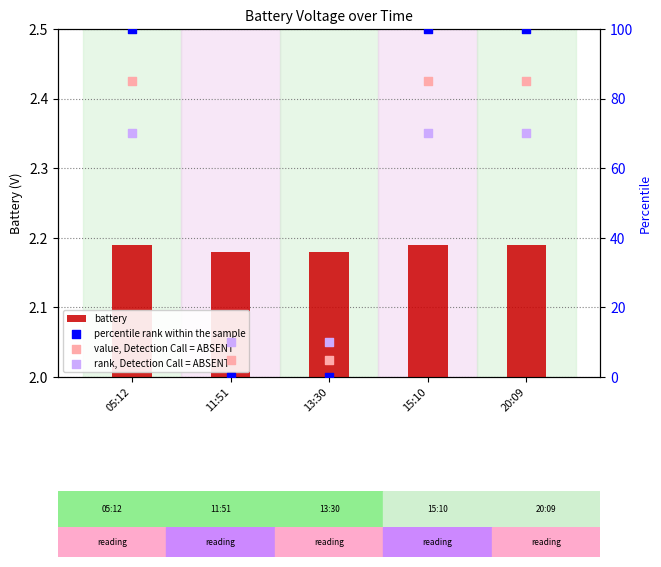

At which category is the sum across all series the highest?

05:12